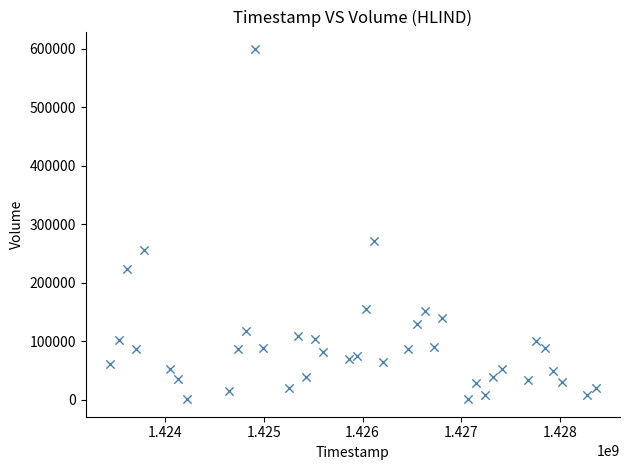

What Y value in the scatter plot is closest to 300050?

271400